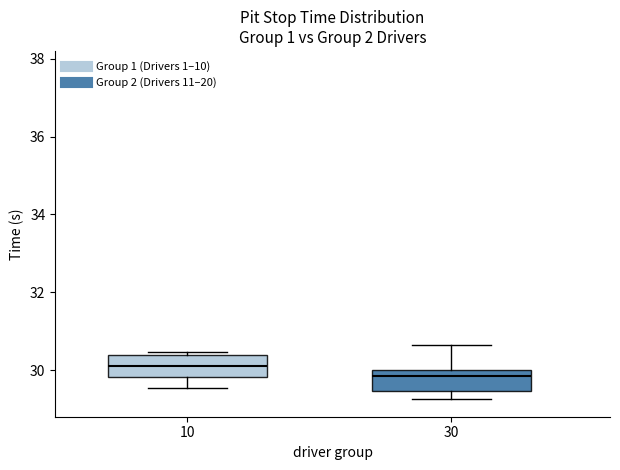

Reading left to right, read every box against the y-axis: the position of its median line, the range the box covers, and the ends of its whiskers. The values are not printed on the chart, so give them approximately, as read against the axis.

10: median 30.0, box 29.8 to 30.4, whiskers 29.6 to 30.4 (just above the box's upper edge)
30: median 29.8, box 29.4 to 30.0, whiskers 29.2 to 30.6